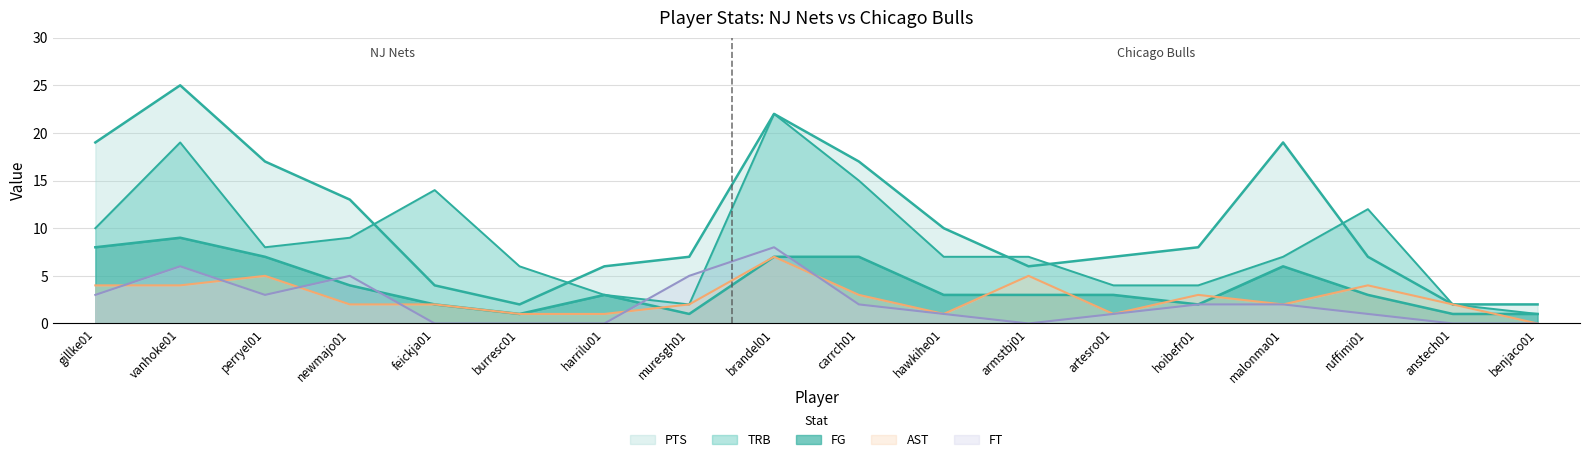

True or false: FT and PTS cross at least once.

False